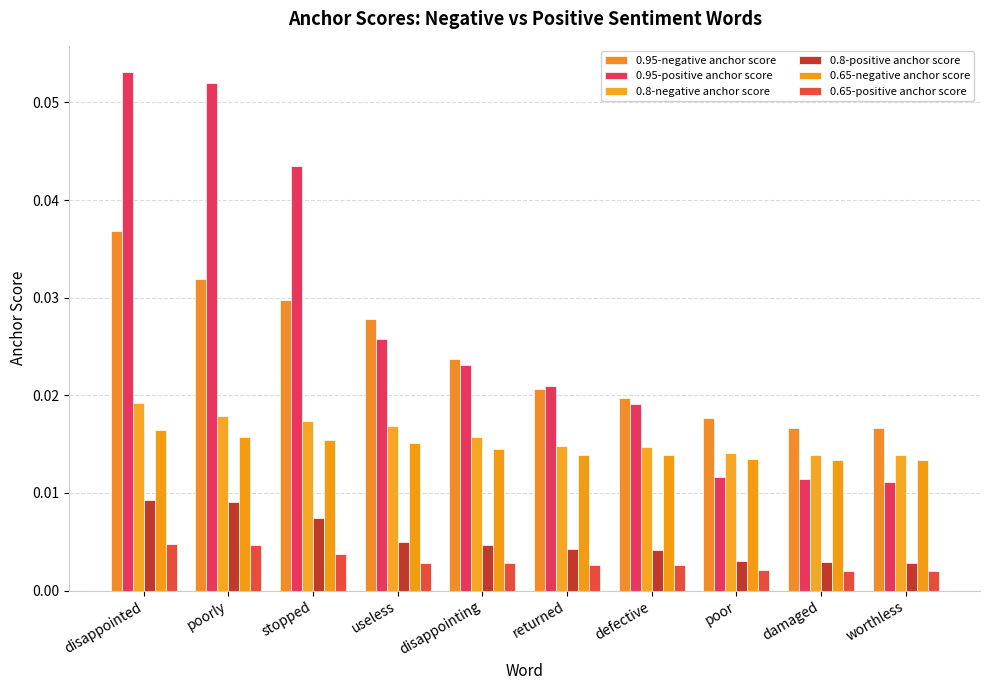

Between returned and damaged, which series saw the biggest shift?

0.95-positive anchor score